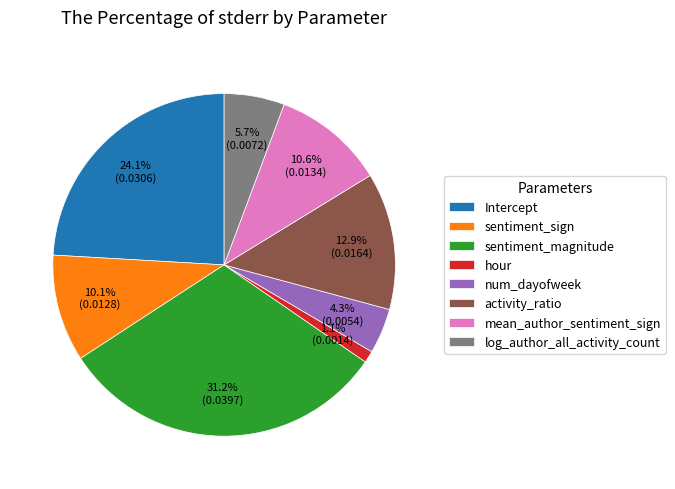

Which category has the biggest portion of the pie?

sentiment_magnitude